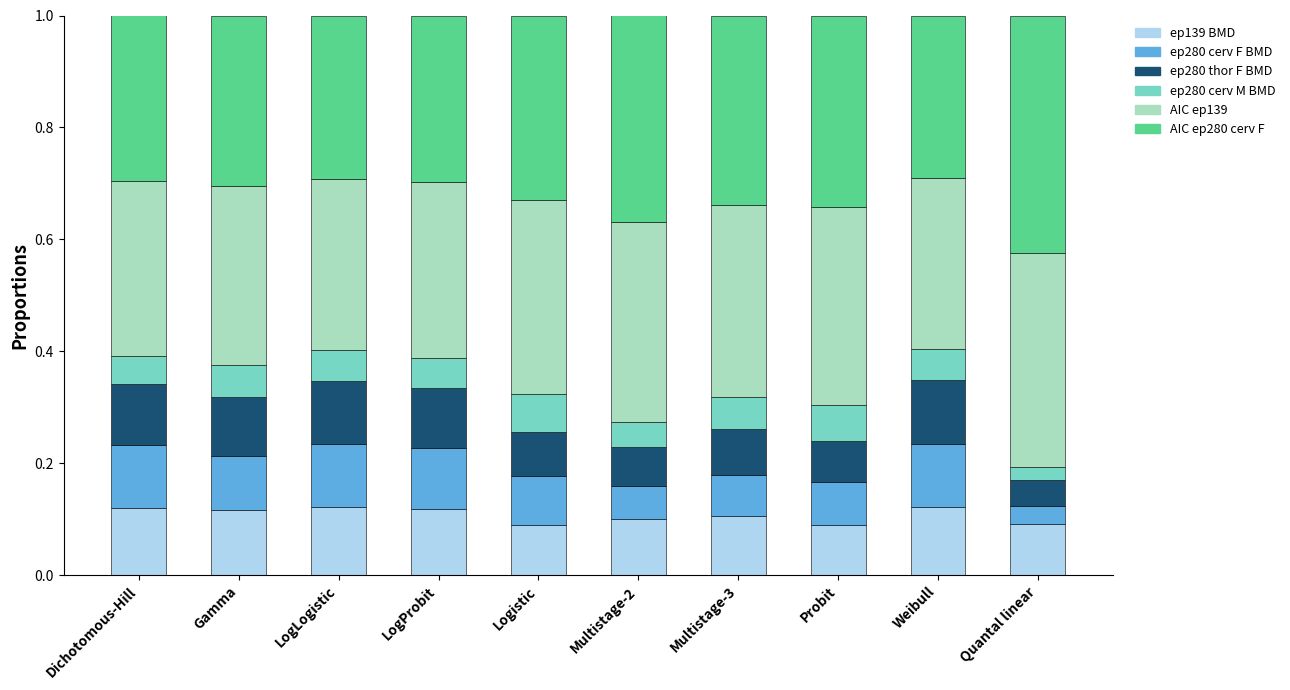

What is the total value across all series at LogProbit?

1.0